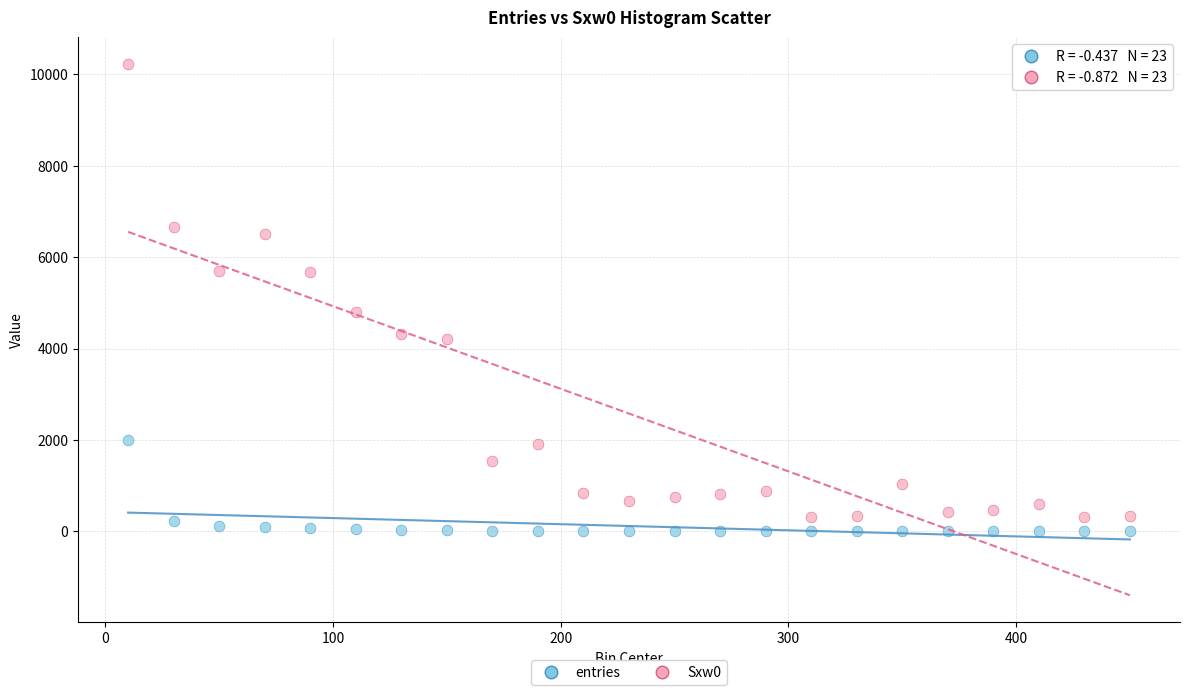

Across all series, what Y value is closest to 5114?

4809